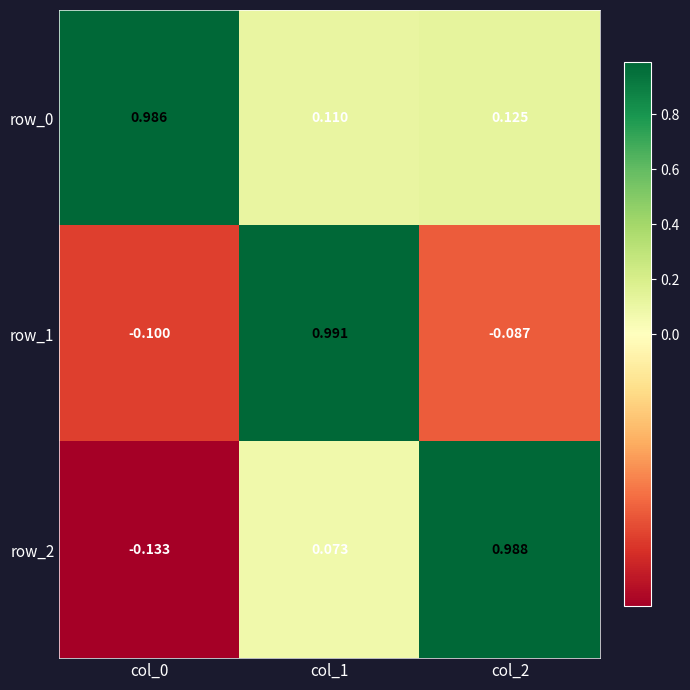

Is the value of row_1 at col_0 greater than the value of row_2 at col_2?

No